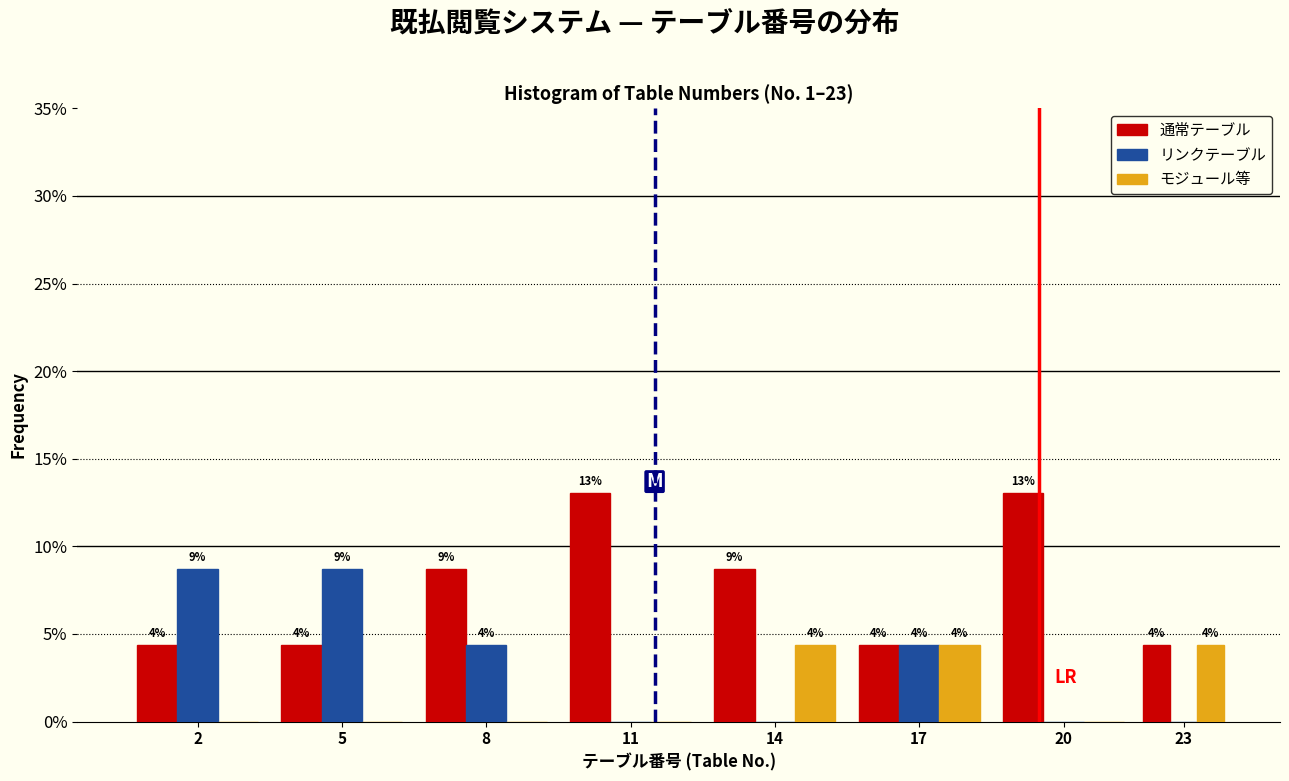

Are the bars grouped side by side (vs. stacked)?

Yes